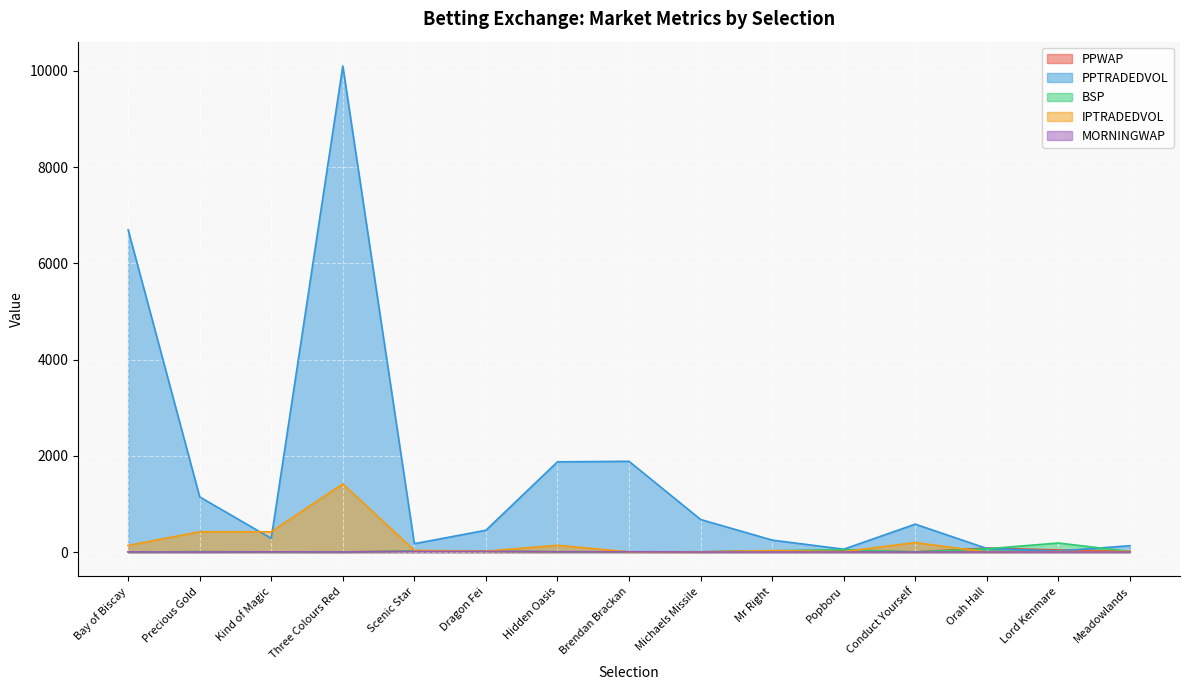

List the labels in order of PPWAP value, smallest first.

Three Colours Red, Bay of Biscay, Conduct Yourself, Kind of Magic, Hidden Oasis, Michaels Missile, Brendan Brackan, Precious Gold, Meadowlands, Dragon Fei, Scenic Star, Mr Right, Popboru, Lord Kenmare, Orah Hall